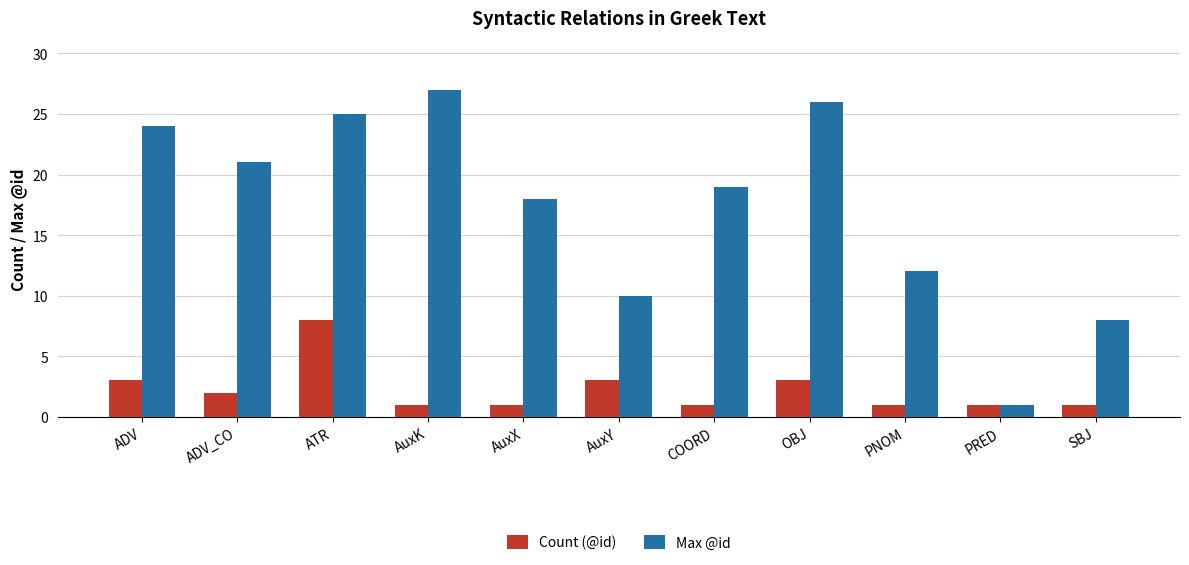

Is the value of Count (@id) at AuxX greater than the value of Max @id at AuxK?

No